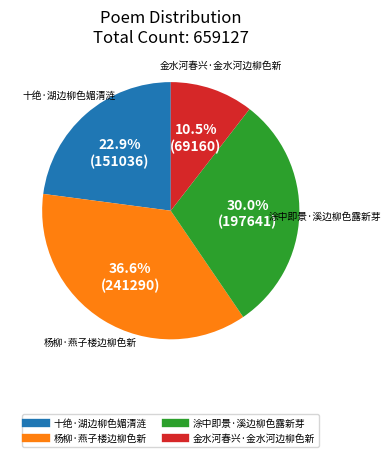

To the nearest percent, what is the combined percentage of 涂中即景·溪边柳色露新芽 and 杨柳·燕子楼边柳色新?

67%